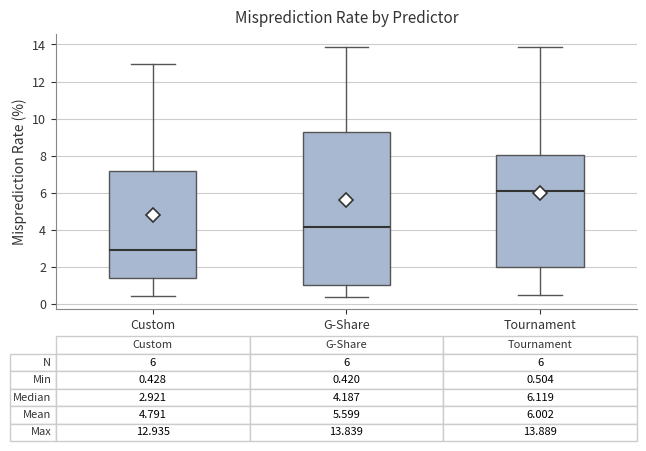

Which box has the highest median line?

Tournament